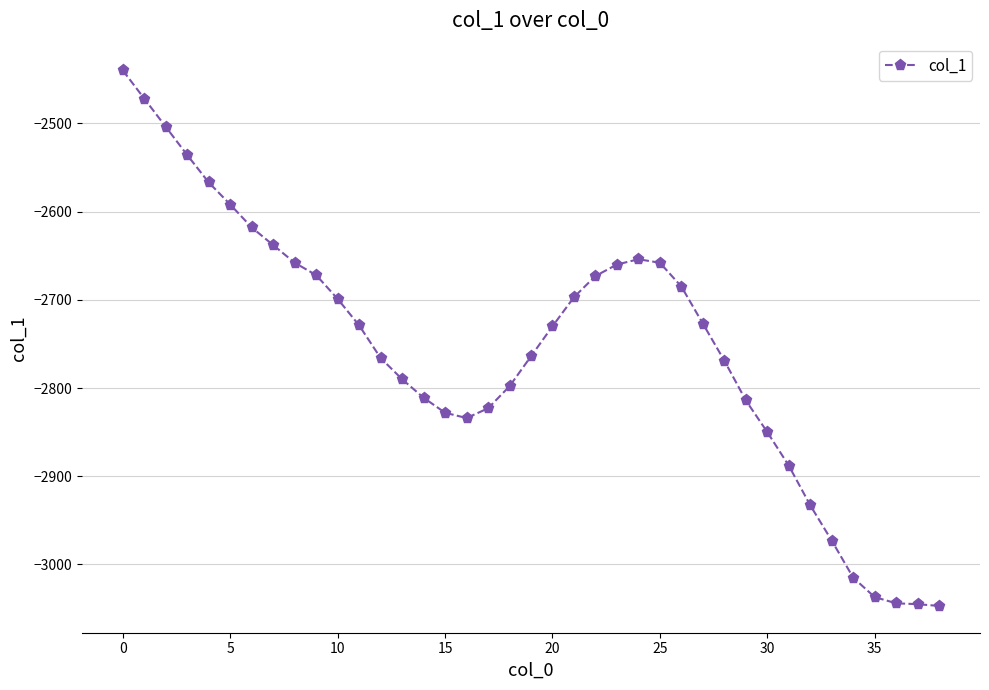

What is the minimum value shown in the chart?

-3047